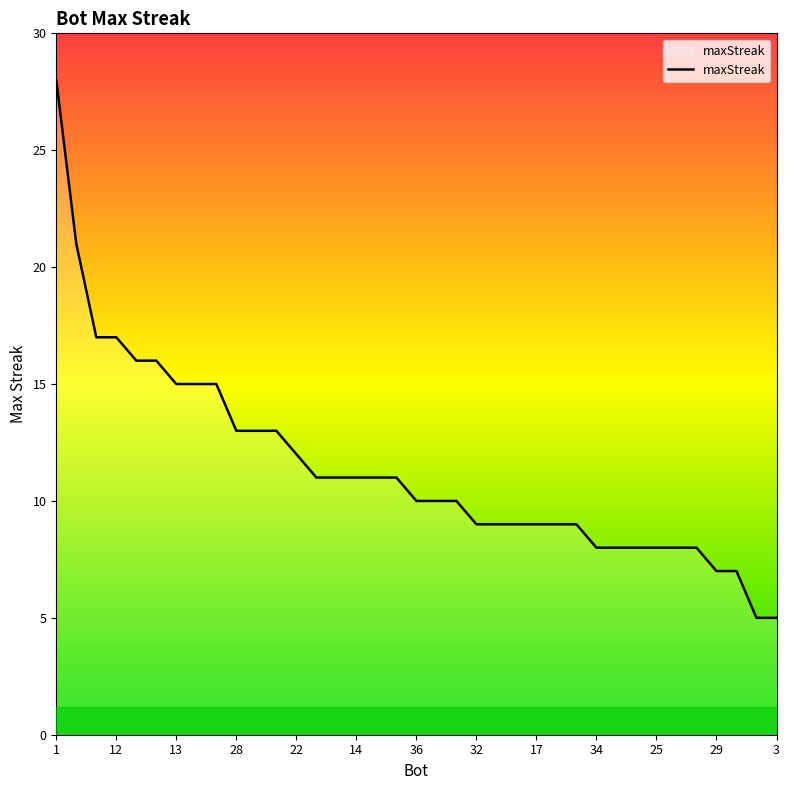

What is the minimum value shown in the chart?

5